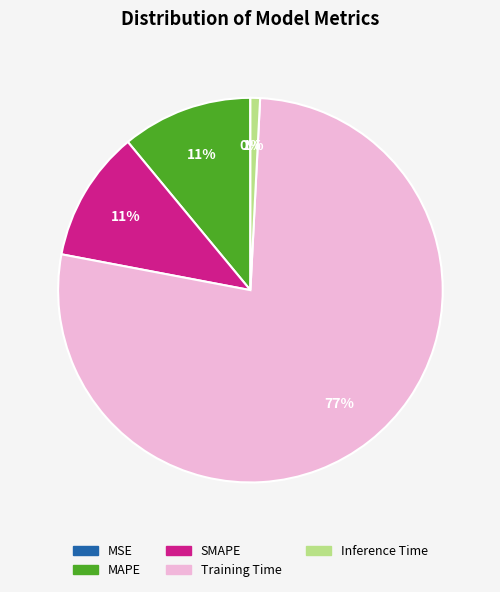

Does Inference Time represent more than half of the total?

No